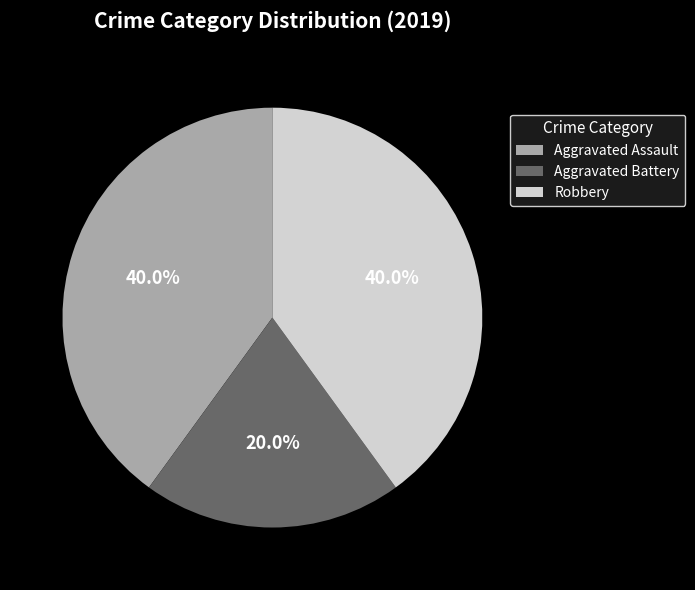

How many slices are in this pie chart?

3